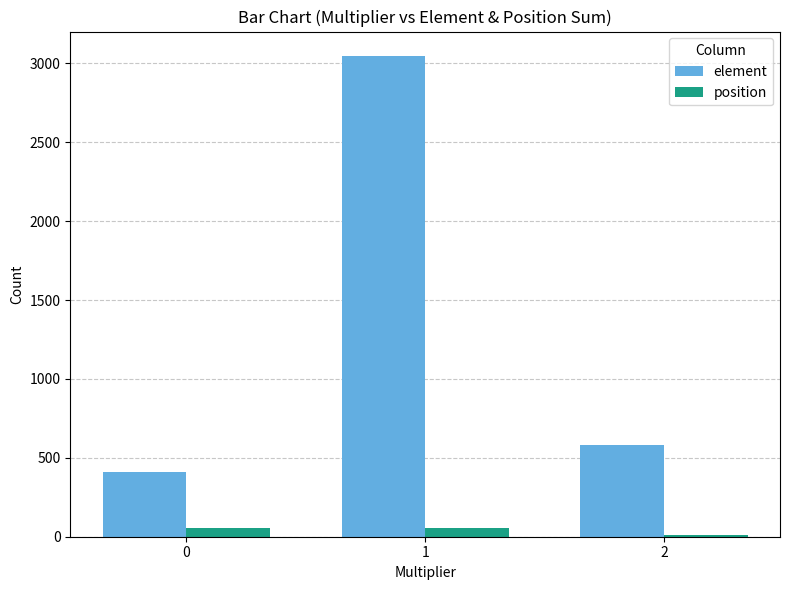

How many bars are there in each group?

2